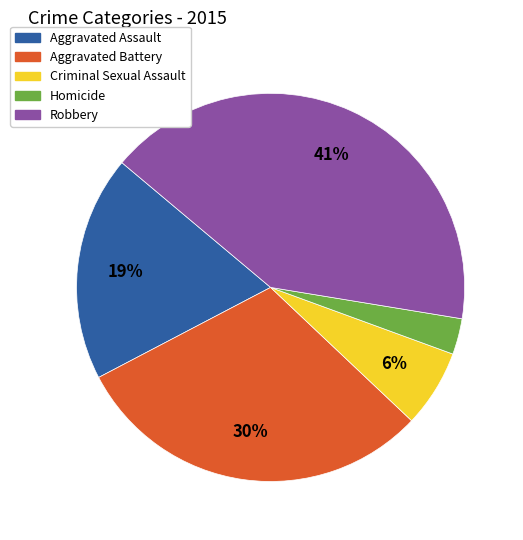

True or false: Aggravated Assault accounts for 30% of the total.

False